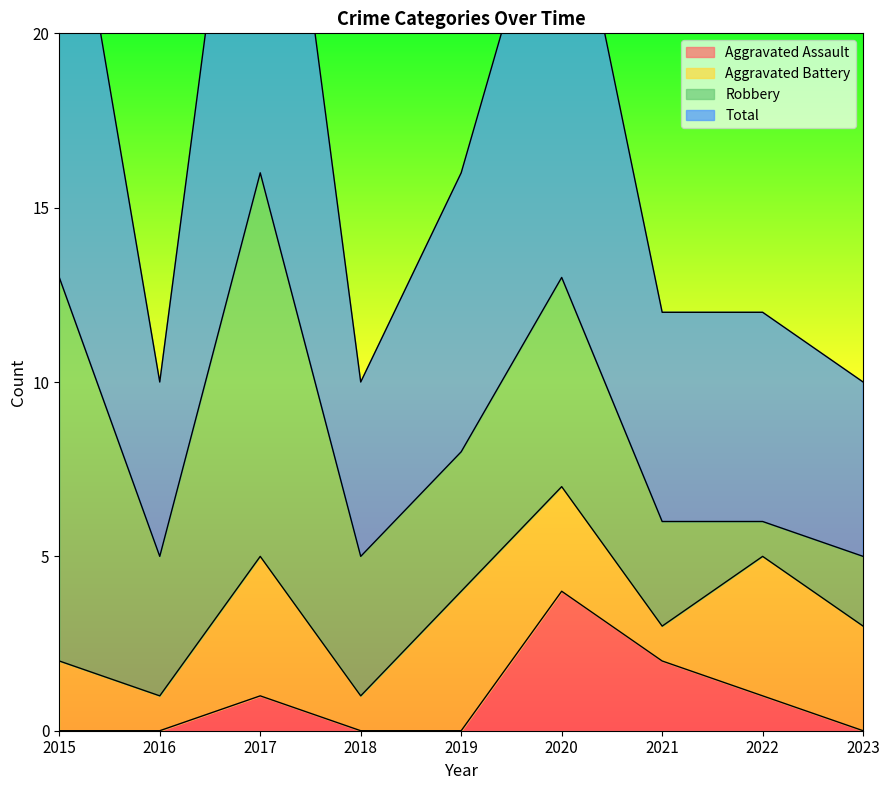

What is the sum of all Total values?

155